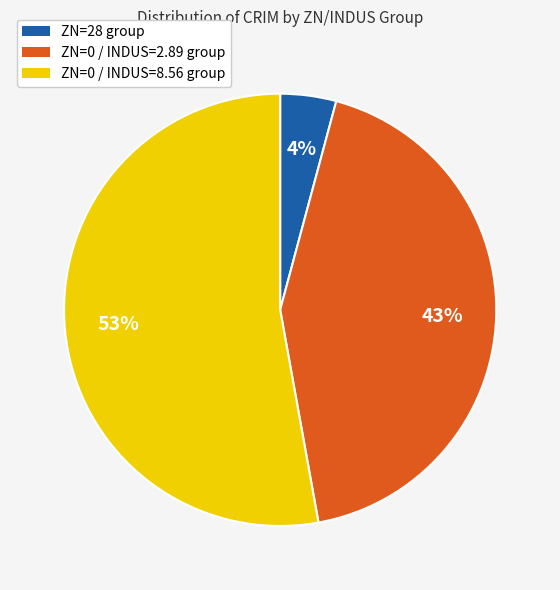

To the nearest percent, what is the difference between the largest and smallest slice percentages?

49%